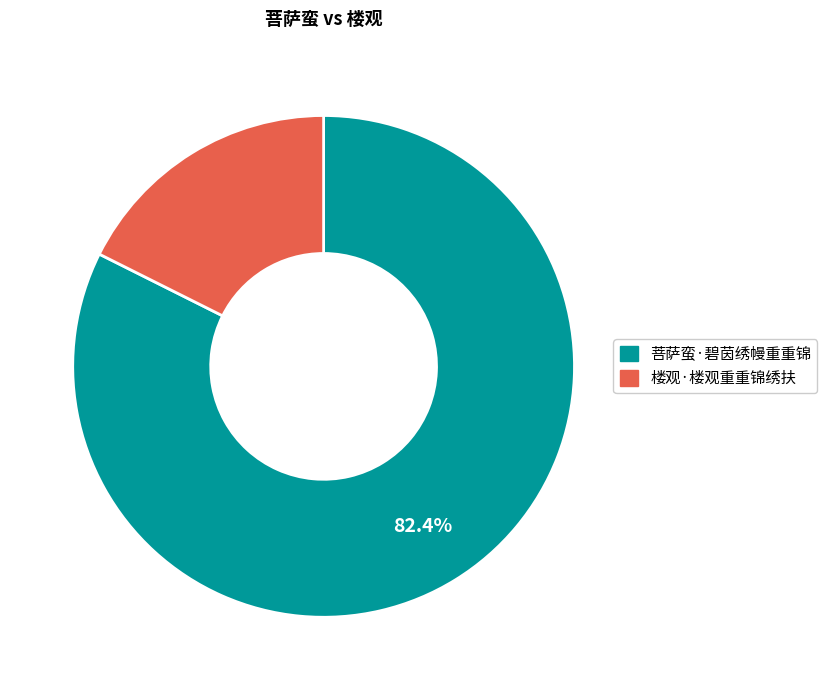

The 菩萨蛮·碧茵绣幔重重锦 slice represents 82% of the pie. True or false?

True